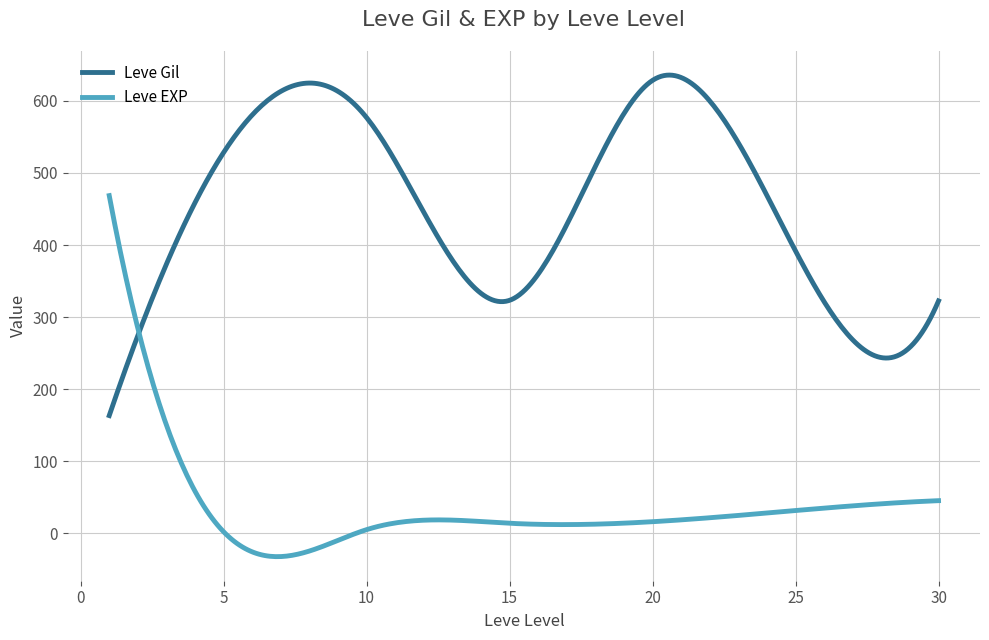

List the series in order of their overall mean, lowest first.

Leve EXP, Leve Gil